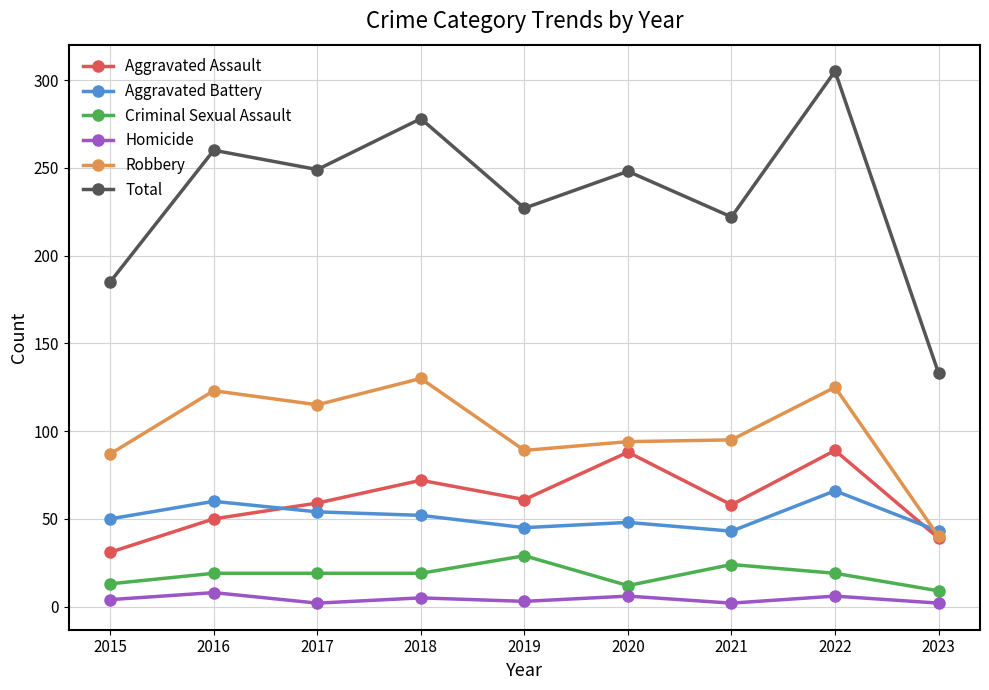

What is the difference between the Robbery values at 2023 and 2017?

75